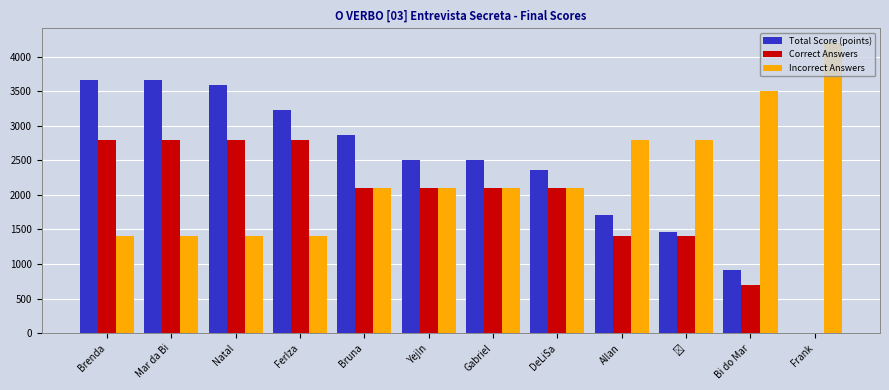

How many Correct Answers values are between 1400 and 2800?

10